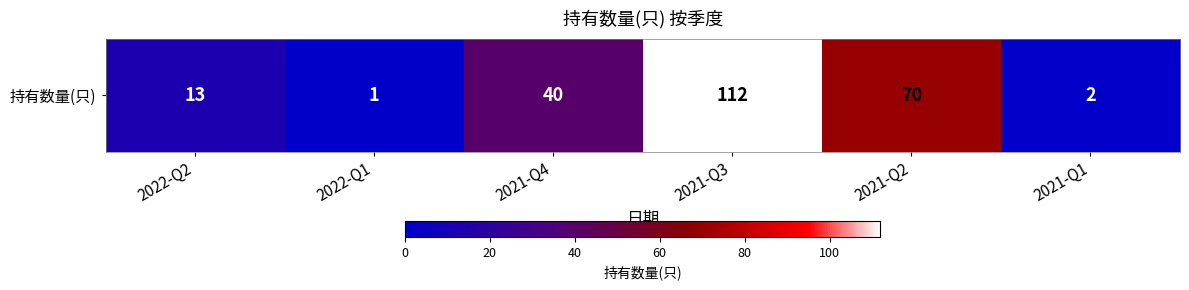

Reading right to left, extract all data points from this chart.

2021-Q1=2	2021-Q2=70	2021-Q3=112	2021-Q4=40	2022-Q1=1	2022-Q2=13